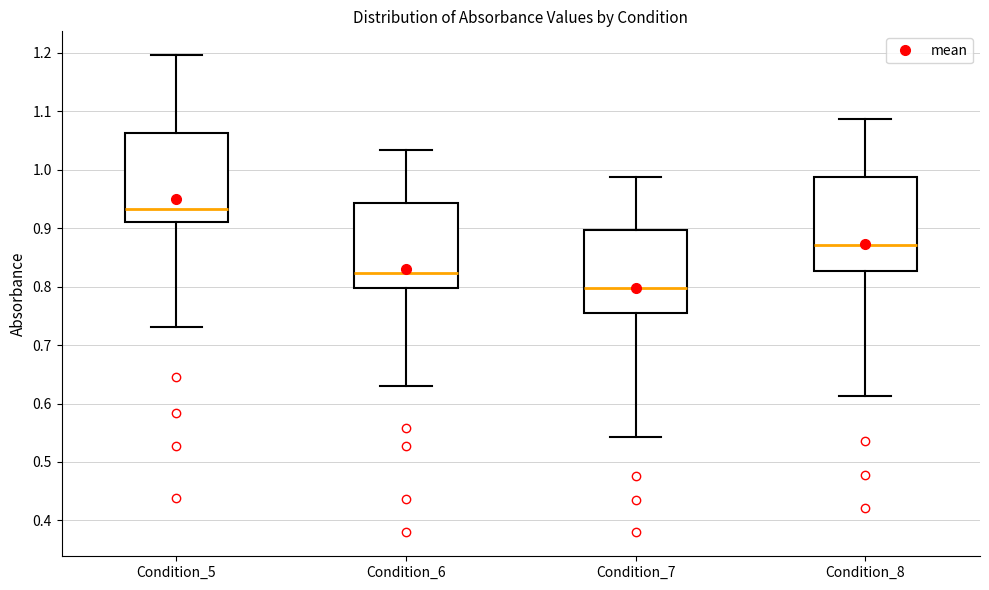

Which box has the lowest median line?

Condition_7